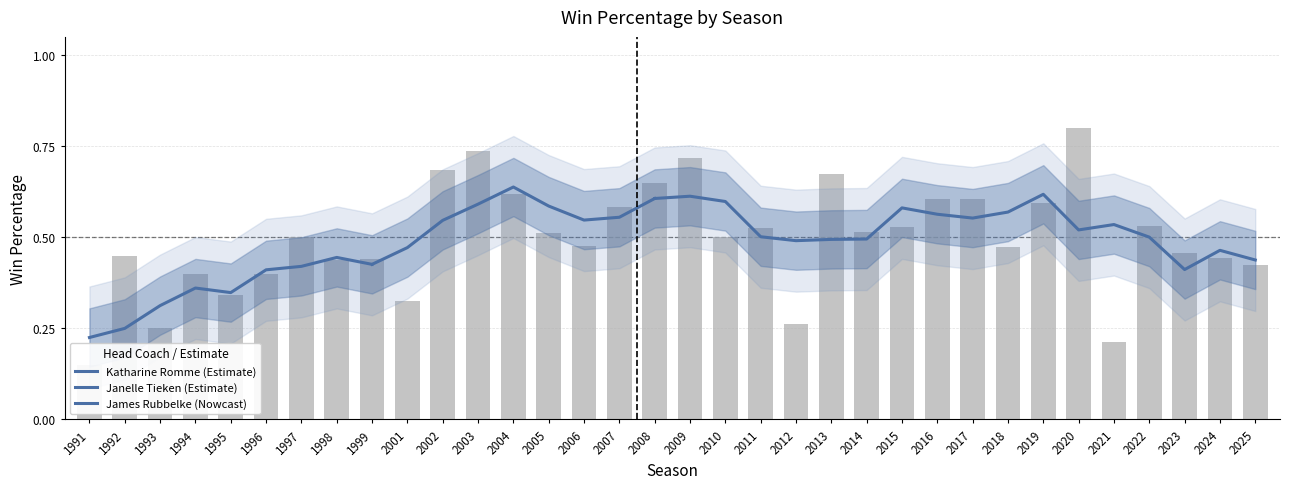

Does the chart contain stacked bars?

No